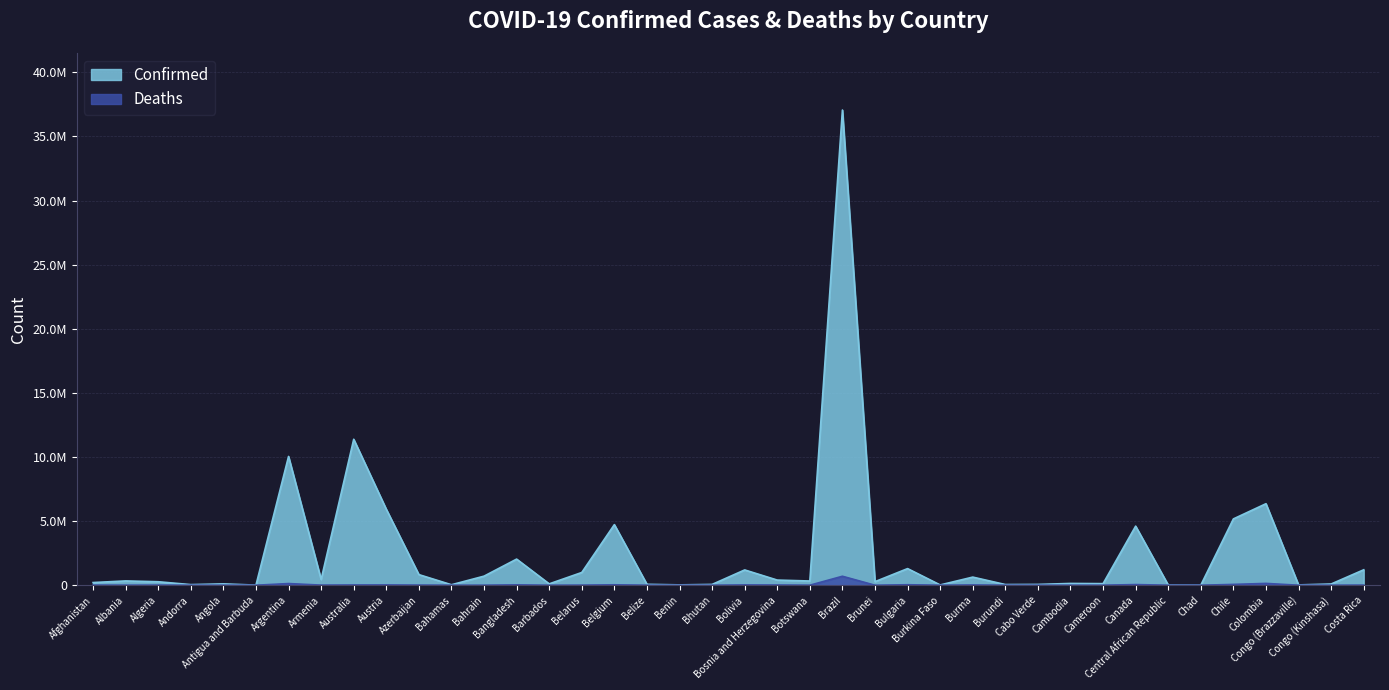

The Deaths series shows 13529 at Bolivia. True or false?

False